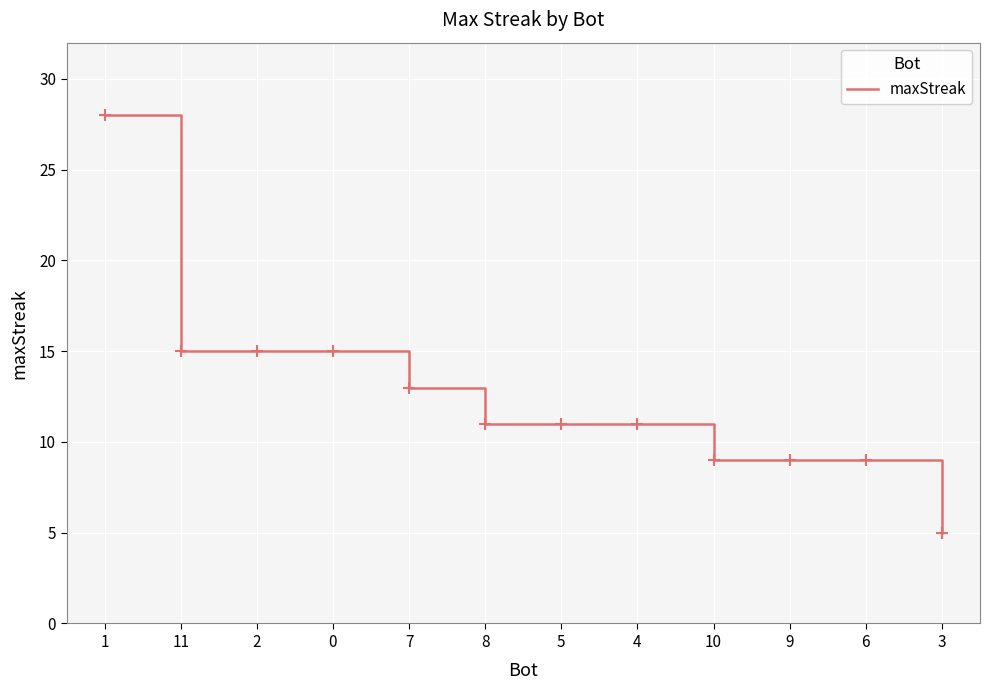

How many distinct data groups are displayed?

1